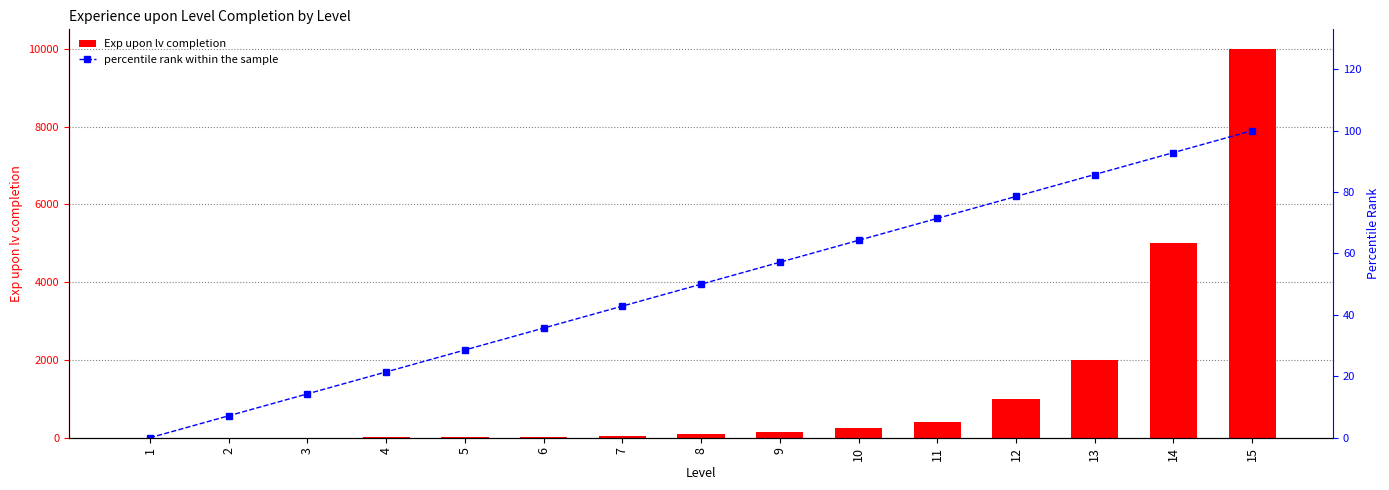

Between 3 and 11, which series saw the biggest shift?

Exp upon lv completion